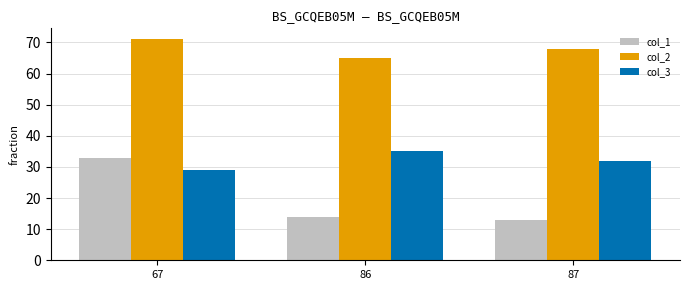

Is the value of col_2 at 87 greater than the value of col_1 at 86?

Yes